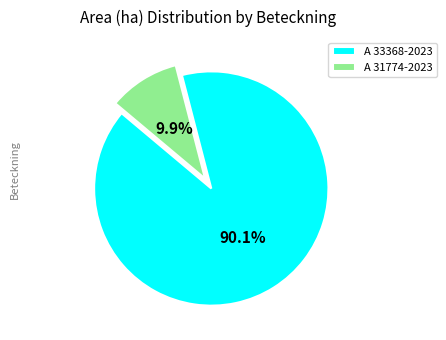

What percentage is NOT represented by A 31774-2023?

90.1%